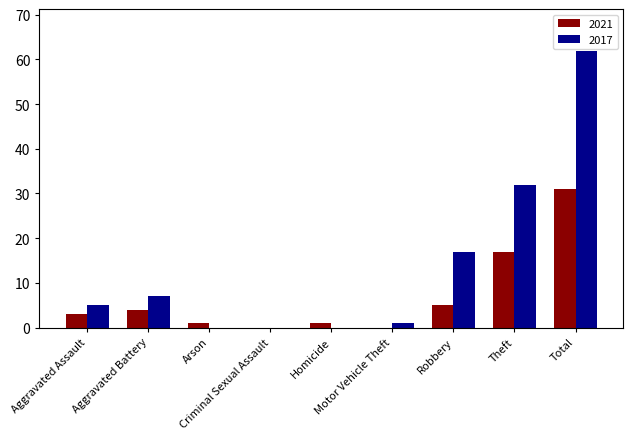

What is the highest value of the 2017 series?

62